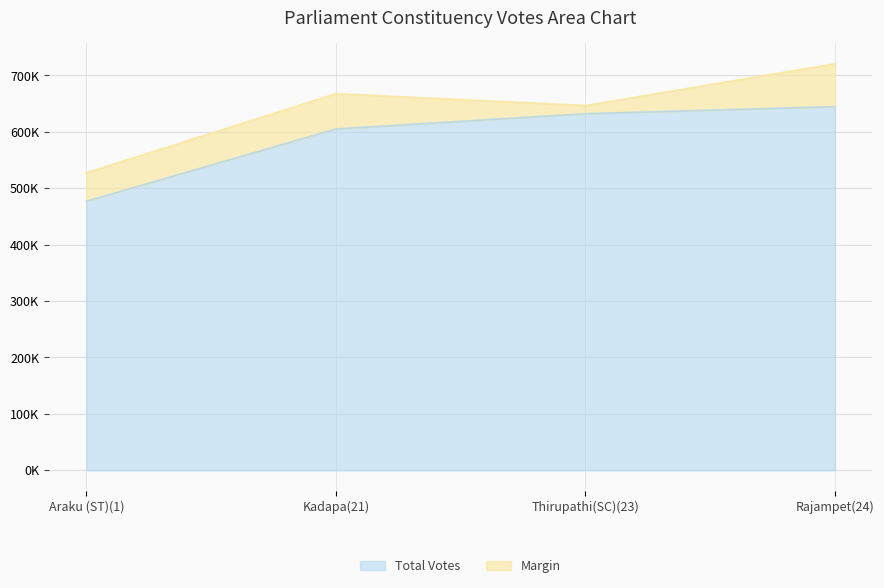

What is the value of the 2nd point from the left?

605143